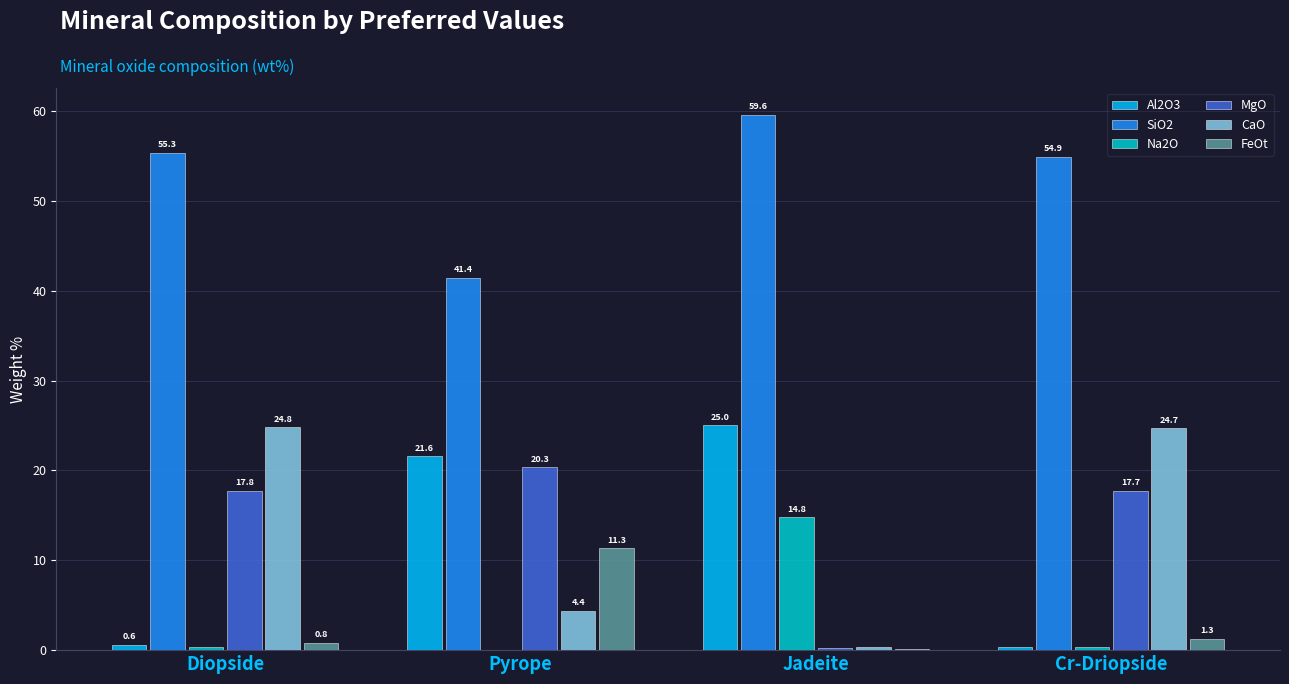

Is it true that Al2O3 equals 0.6 at Diopside?

True